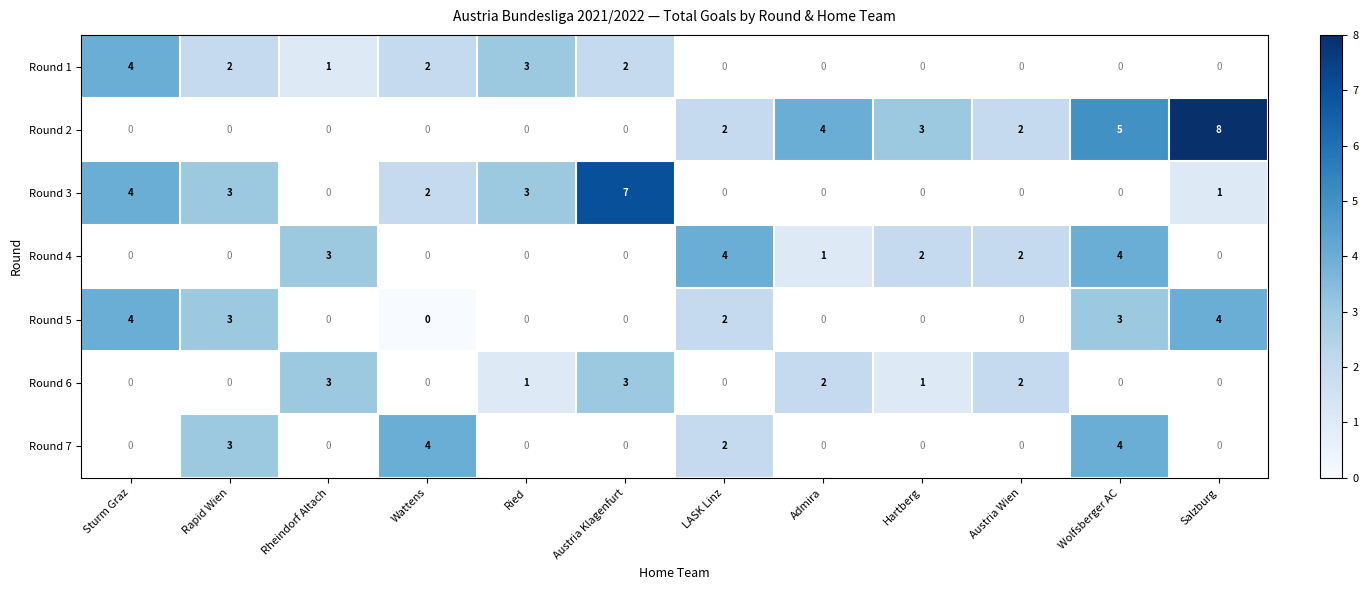

Is it true that Round 2 equals 3 at Salzburg?

False